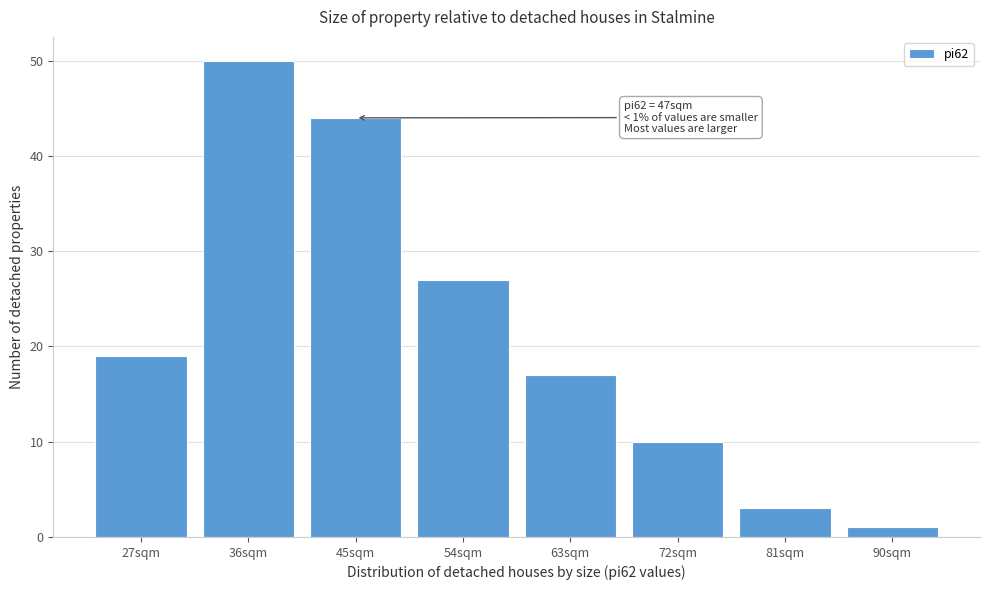

Reading right to left, transcribe all the data shown in this chart.

90sqm=1	81sqm=3	72sqm=10	63sqm=17	54sqm=27	45sqm=44	36sqm=50	27sqm=19